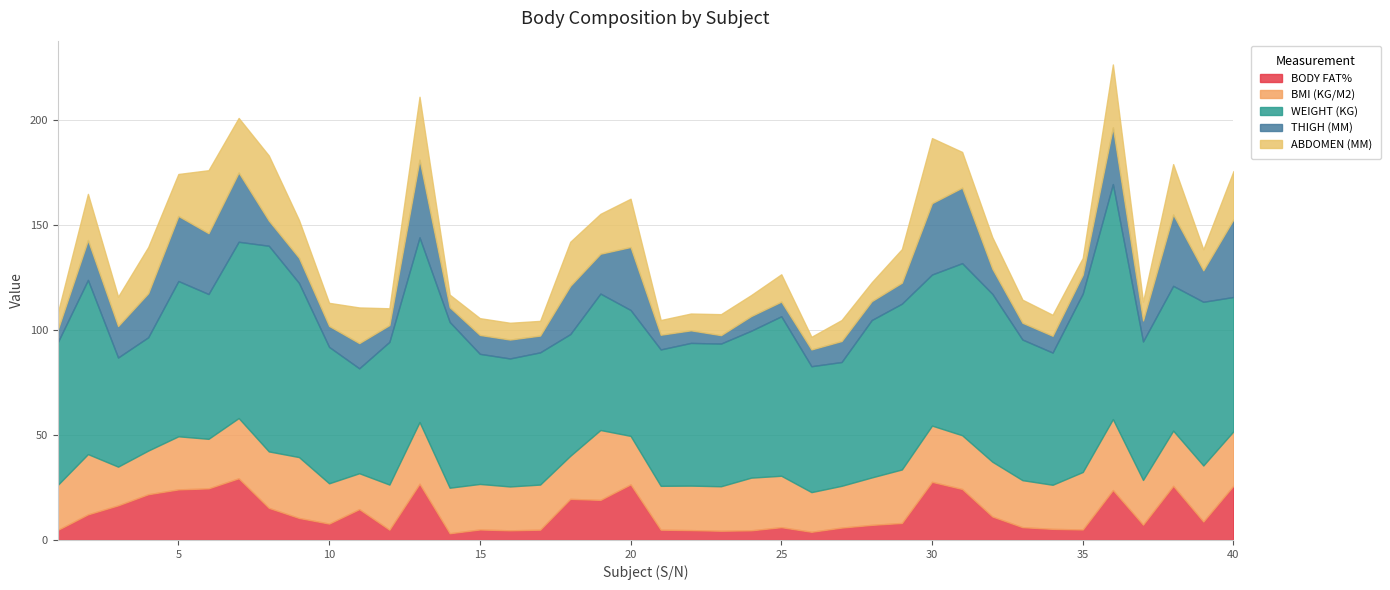

What is the value of the BMI (KG/M2) point at the 22nd from the left?

21.2